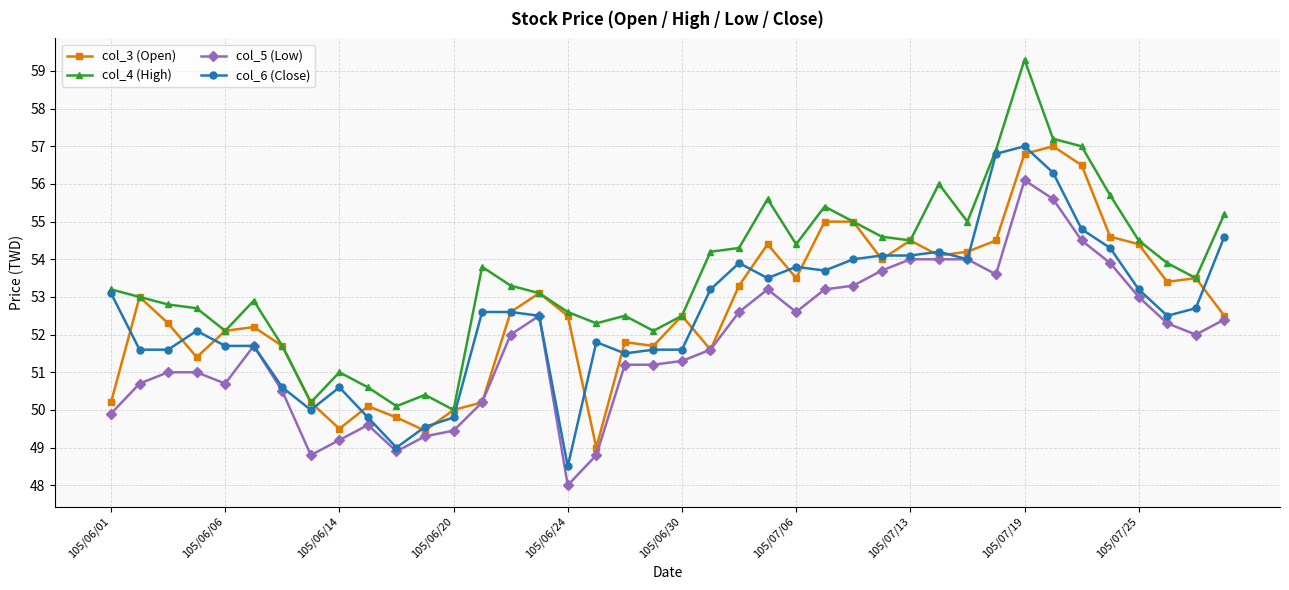

How many categories are shown in the chart?

40